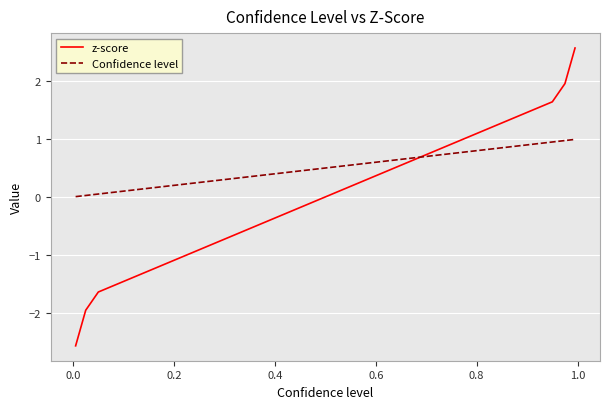

What is the maximum value shown in the chart?

2.6